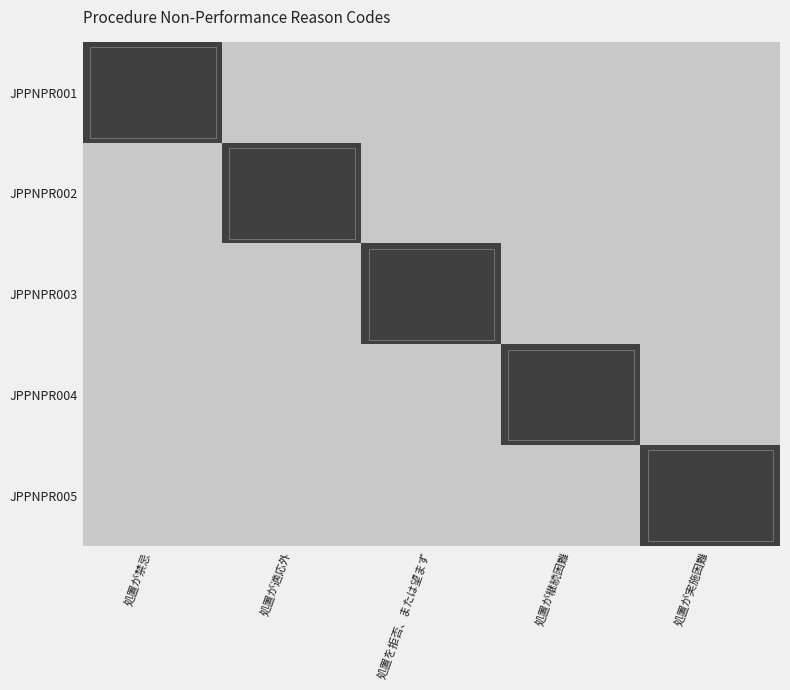

Reading left to right, list all the values displayed in this chart.

JPPNPR001: 処置が禁忌=1	処置が適応外=0	処置を拒否、または望まず=0	処置が継続困難=0	処置が実施困難=0
JPPNPR002: 処置が禁忌=0	処置が適応外=1	処置を拒否、または望まず=0	処置が継続困難=0	処置が実施困難=0
JPPNPR003: 処置が禁忌=0	処置が適応外=0	処置を拒否、または望まず=1	処置が継続困難=0	処置が実施困難=0
JPPNPR004: 処置が禁忌=0	処置が適応外=0	処置を拒否、または望まず=0	処置が継続困難=1	処置が実施困難=0
JPPNPR005: 処置が禁忌=0	処置が適応外=0	処置を拒否、または望まず=0	処置が継続困難=0	処置が実施困難=1